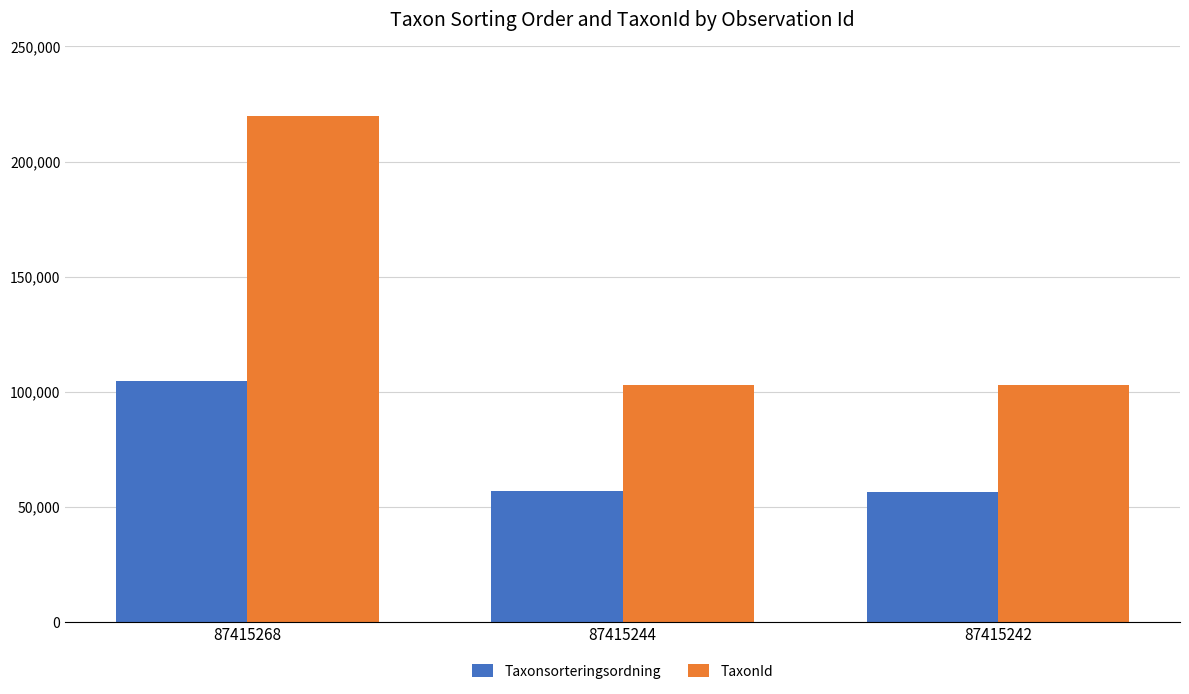

What value does the Taxonsorteringsordning series have at 87415244, to the nearest 100?

56800